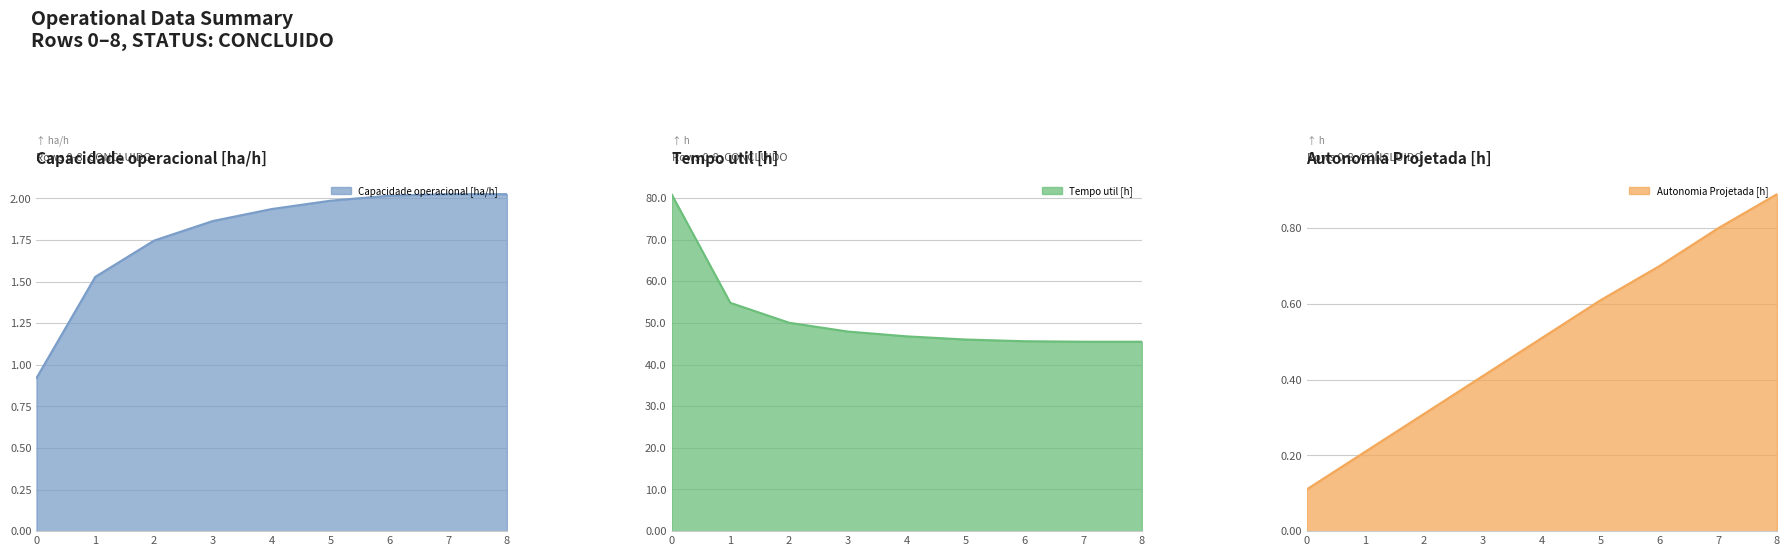

How many data points in Capacidade operacional [ha/h] are less than 1?

1